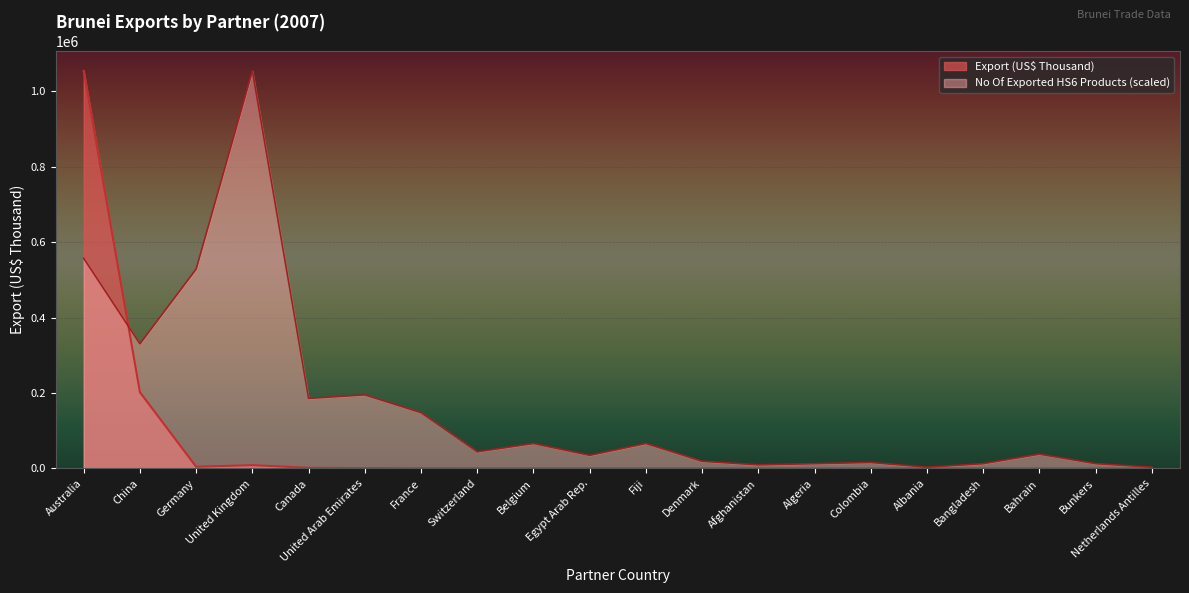

What are all the series names shown in the legend?

Export (US$ Thousand), No Of Exported HS6 Products (scaled)